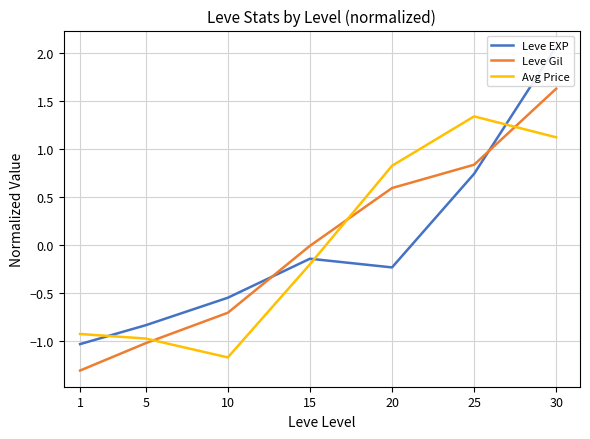

What is the maximum value shown in the chart?

2.1